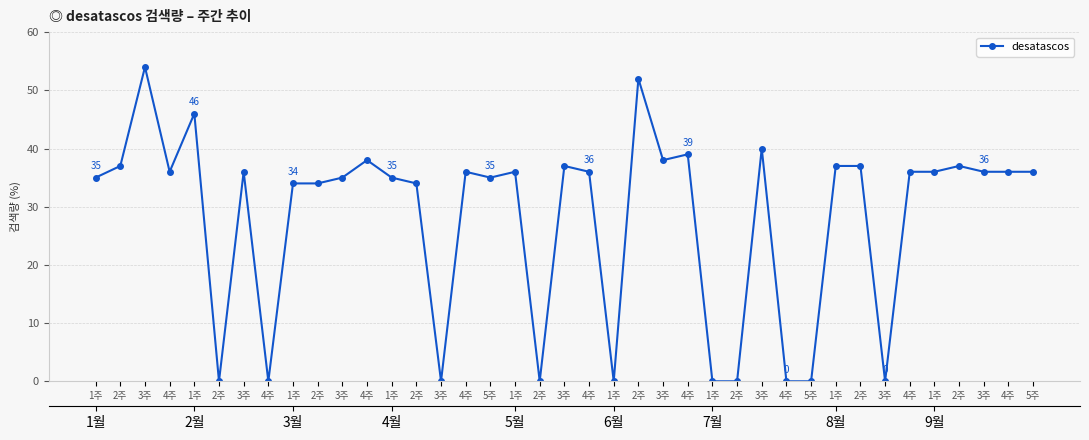

Reading right to left, extract all data points from this chart.

5주=36	4주=36	3주=36	2주=37	1주=36	4주=36	3주=0	2주=37	1주=37	5주=0	4주=0	3주=40	2주=0	1주=0	4주=39	3주=38	2주=52	1주=0	4주=36	3주=37	2주=0	1주=36	5주=35	4주=36	3주=0	2주=34	1주=35	4주=38	3주=35	2주=34	1주=34	4주=0	3주=36	2주=0	1주=46	4주=36	3주=54	2주=37	1주=35